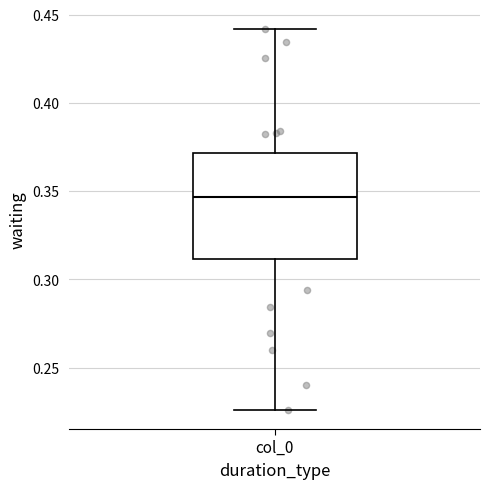

Where is the lower edge of the box for col_0 on the y-axis? The values are not printed on the chart, so give them approximately, as read against the axis.

0.310